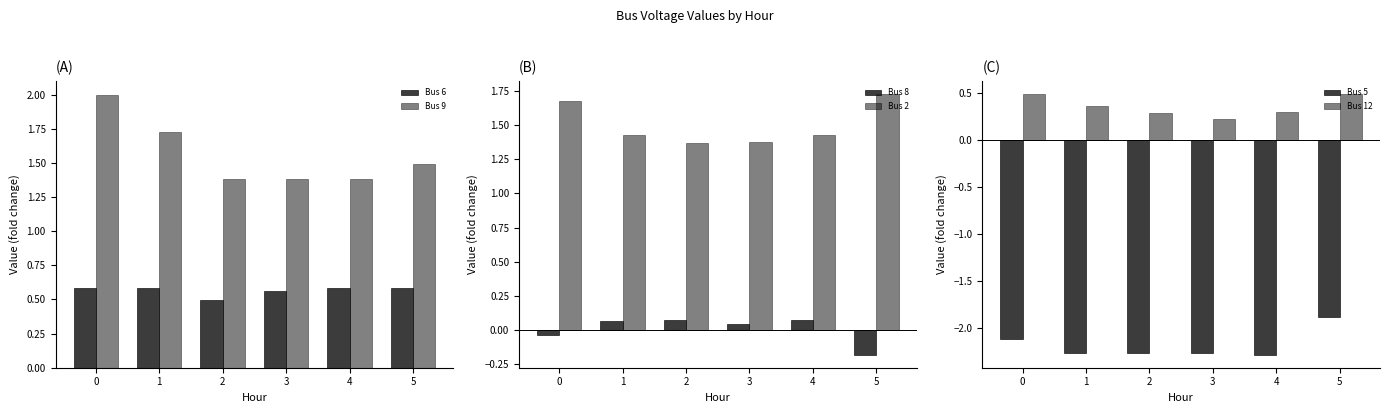

Rank the series by their maximum value, from highest to lowest.

Bus 9, Bus 2, Bus 6, Bus 12, Bus 8, Bus 5